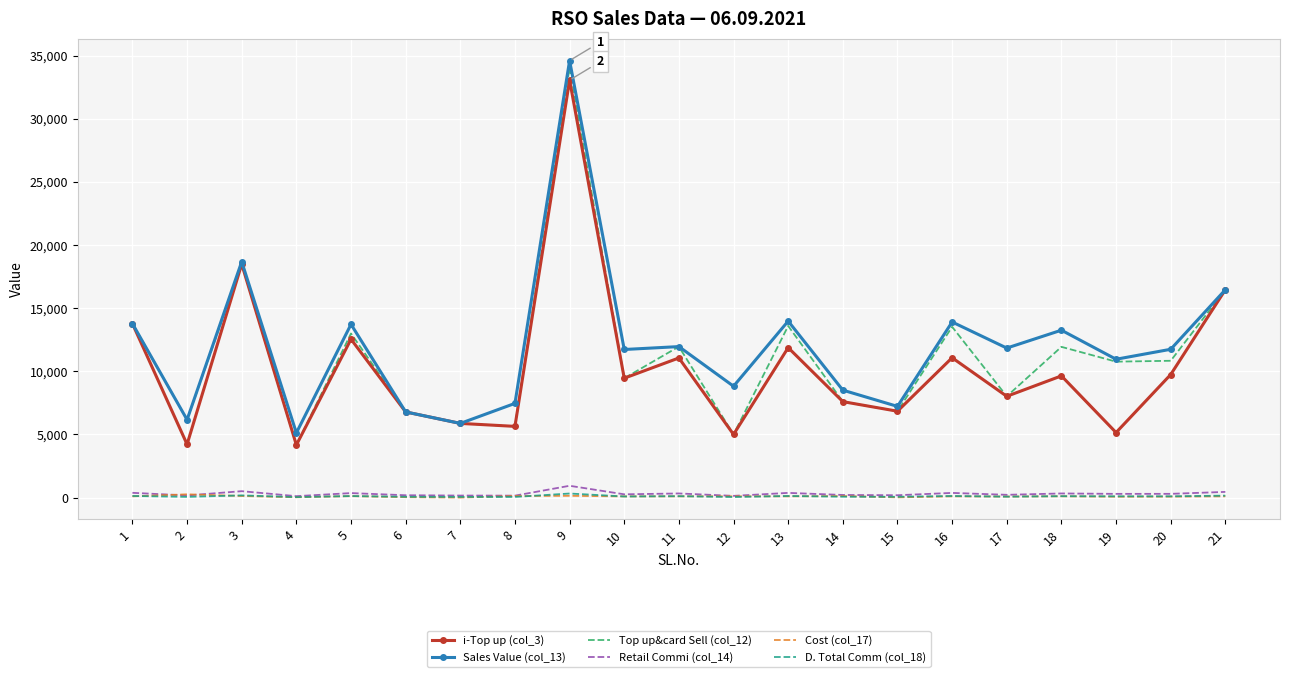

Count the number of categories in the chart.

21